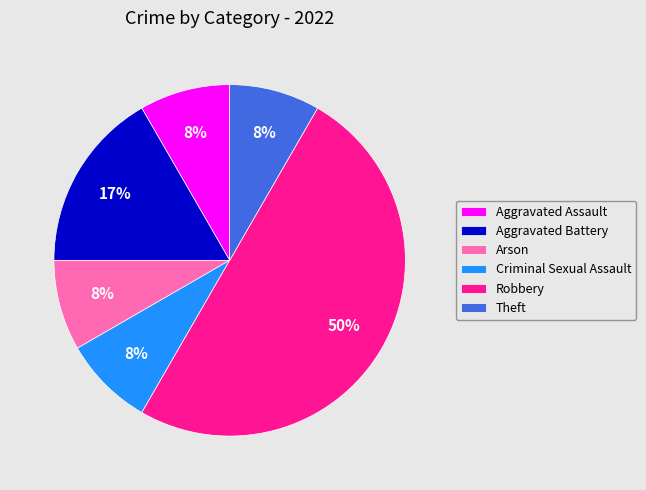

Is the sum of Criminal Sexual Assault and Robbery greater than half?

Yes